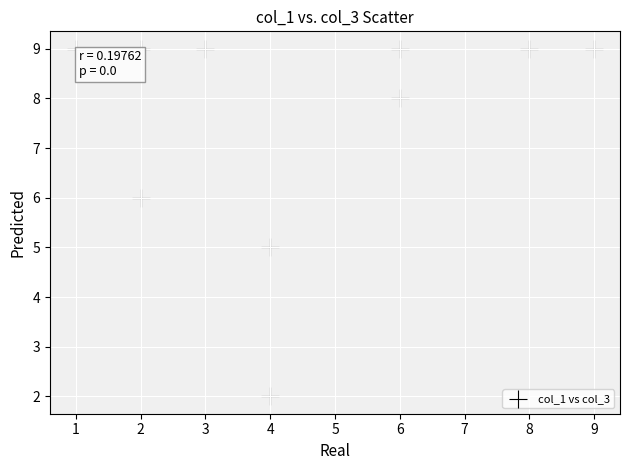

What is the range of Y values (max minus min)?

7